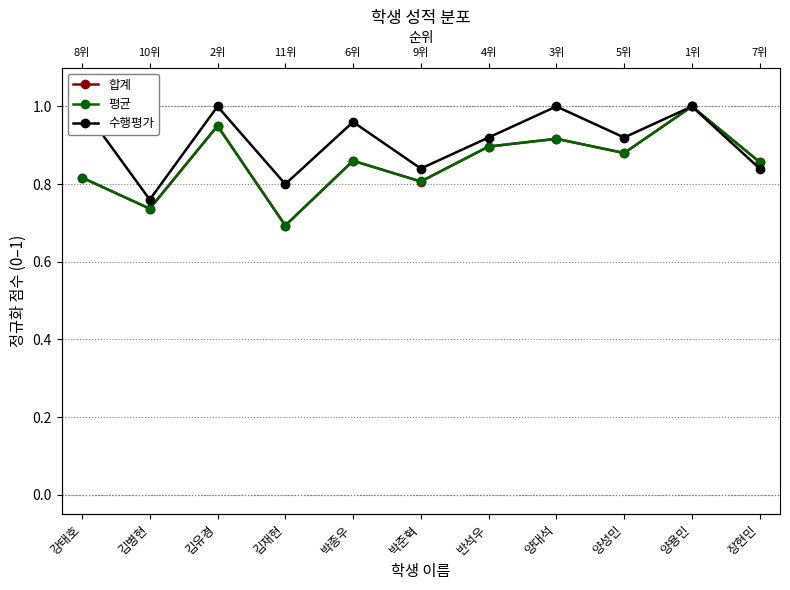

What are all the series names shown in the legend?

합계, 평균, 수행평가